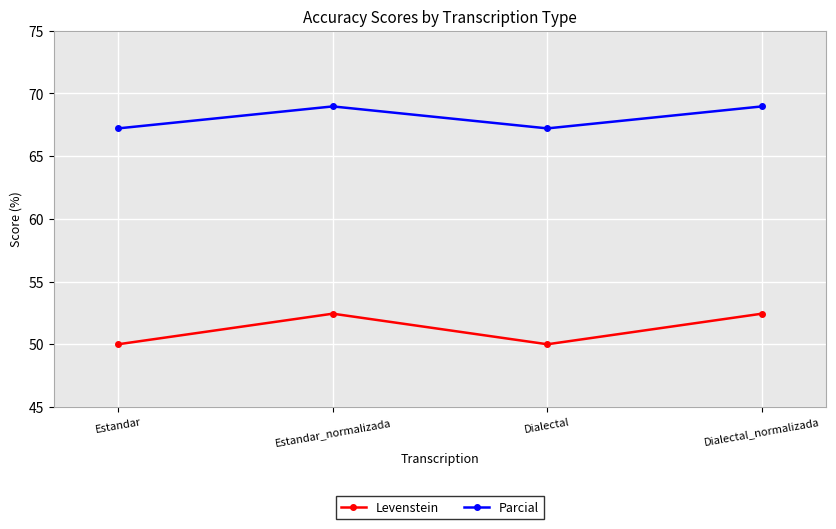

What value does the Parcial series have at Estandar_normalizada?

69.0